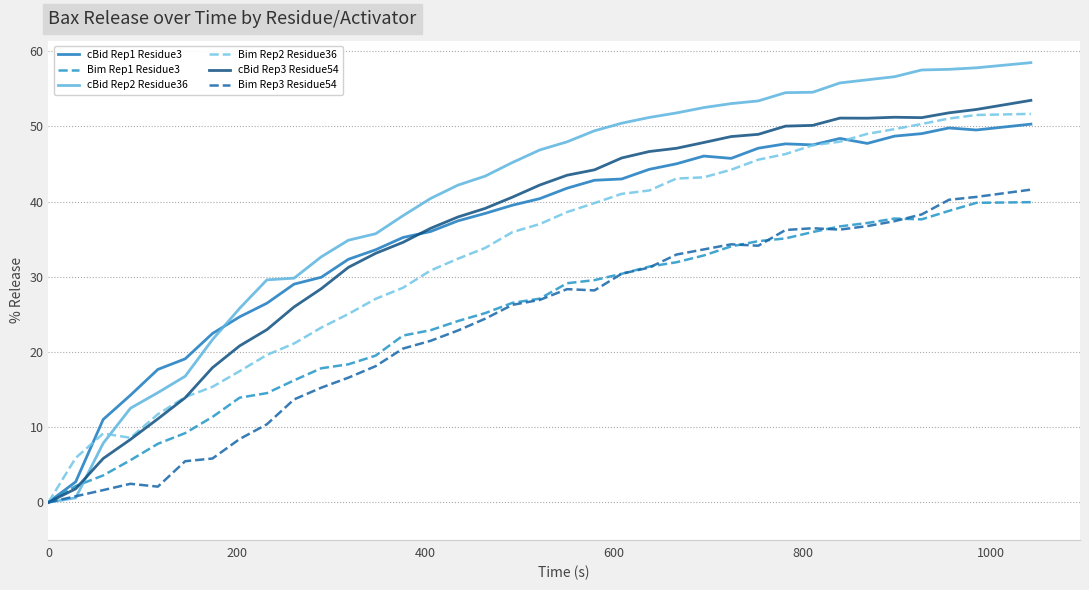

In Bim Rep1 Residue3, how many points are higher than both neighbors (excluding endpoints)?

1